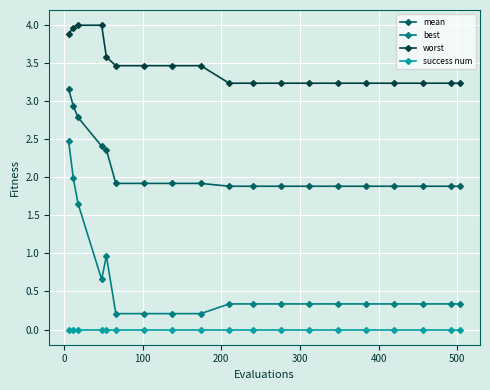

What is the maximum value shown in the chart?

4.0